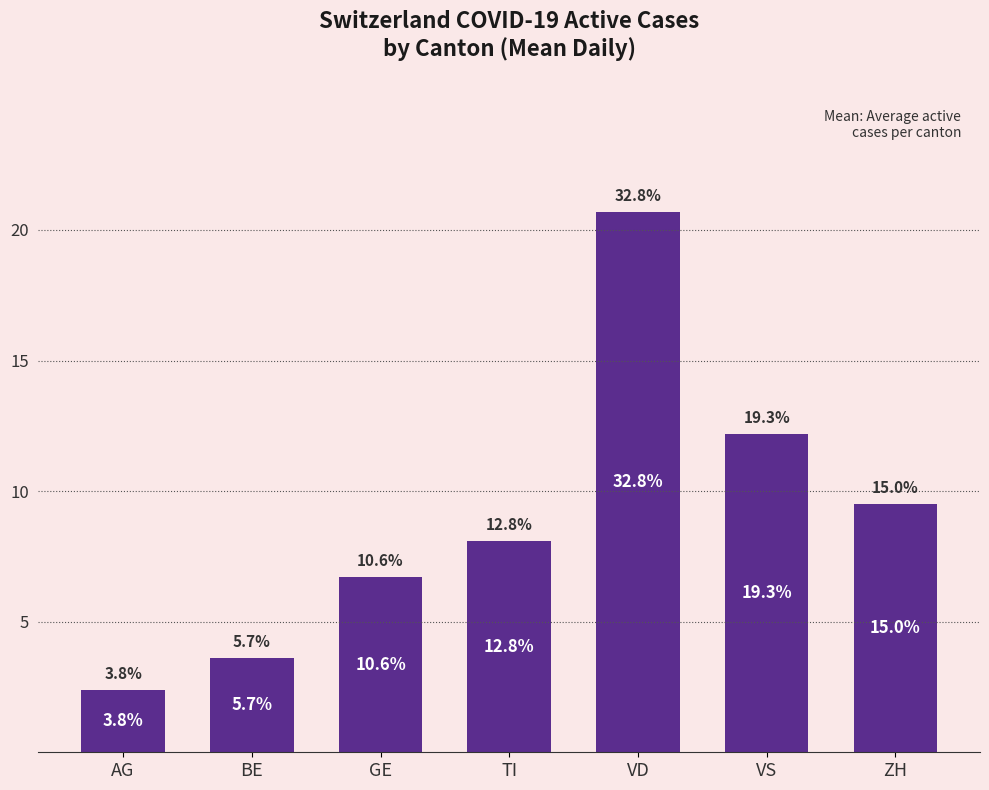

How many bars are there in total?

7